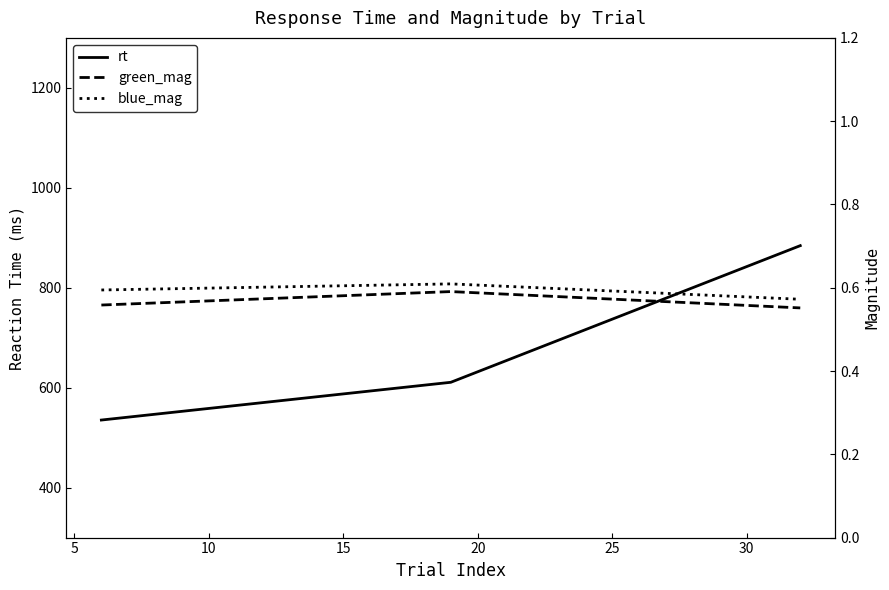

At 10, list the series in order from smallest to largest.

green_mag, blue_mag, rt